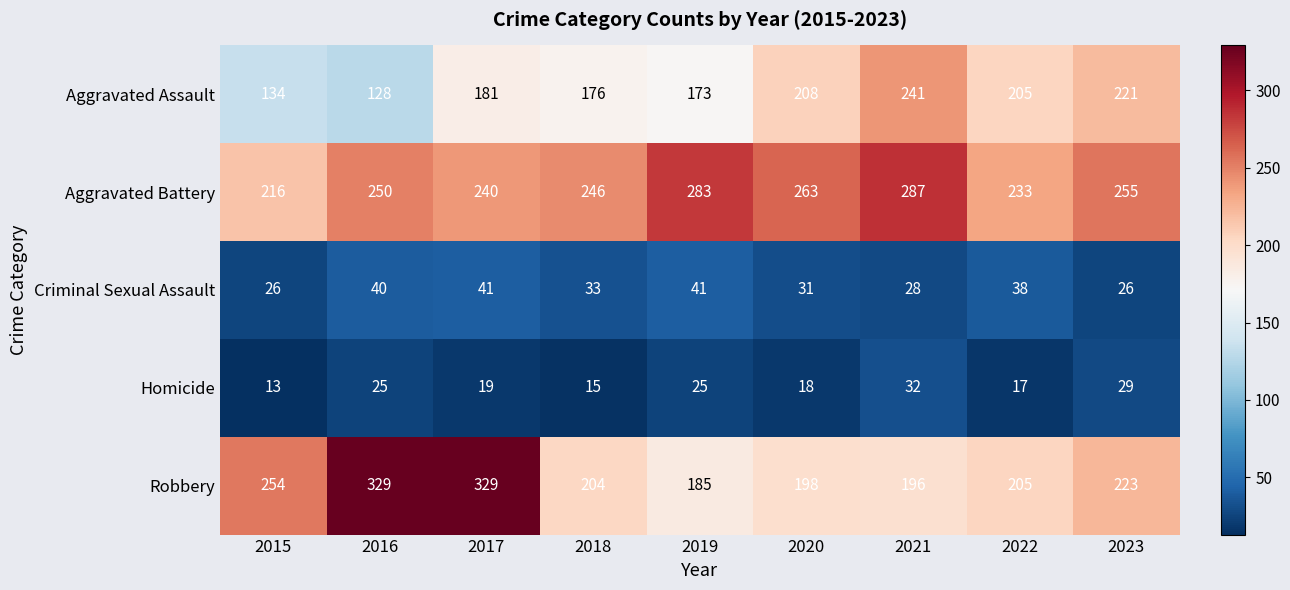

At which label is Criminal Sexual Assault closest to 33?

2018